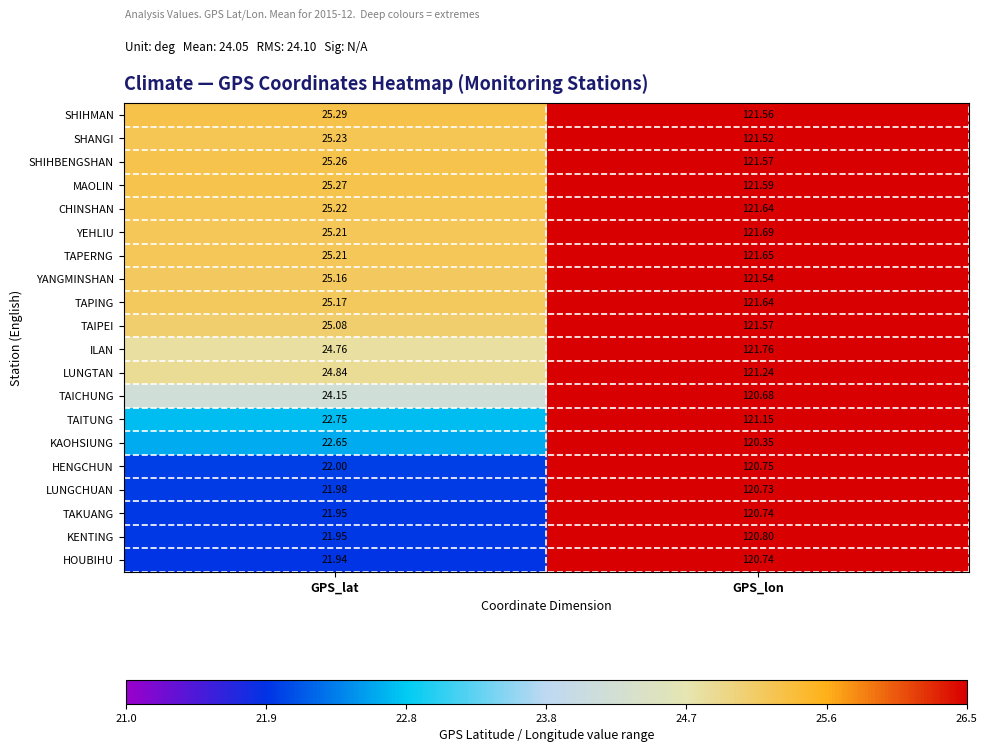

Which series has the widest spread of values?

KENTING